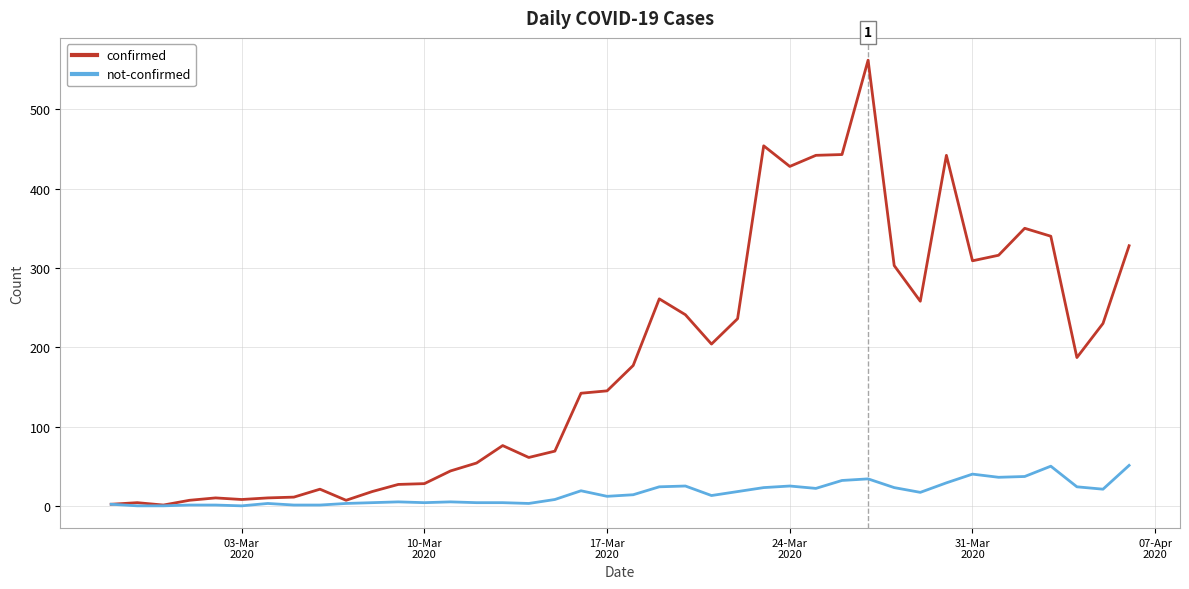

Which series has the largest total across all categories?

confirmed